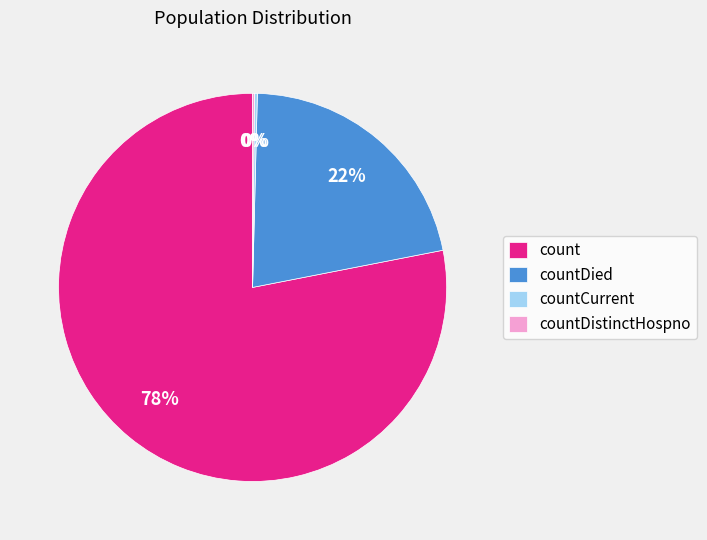

Is it true that count is 73% of the pie?

False